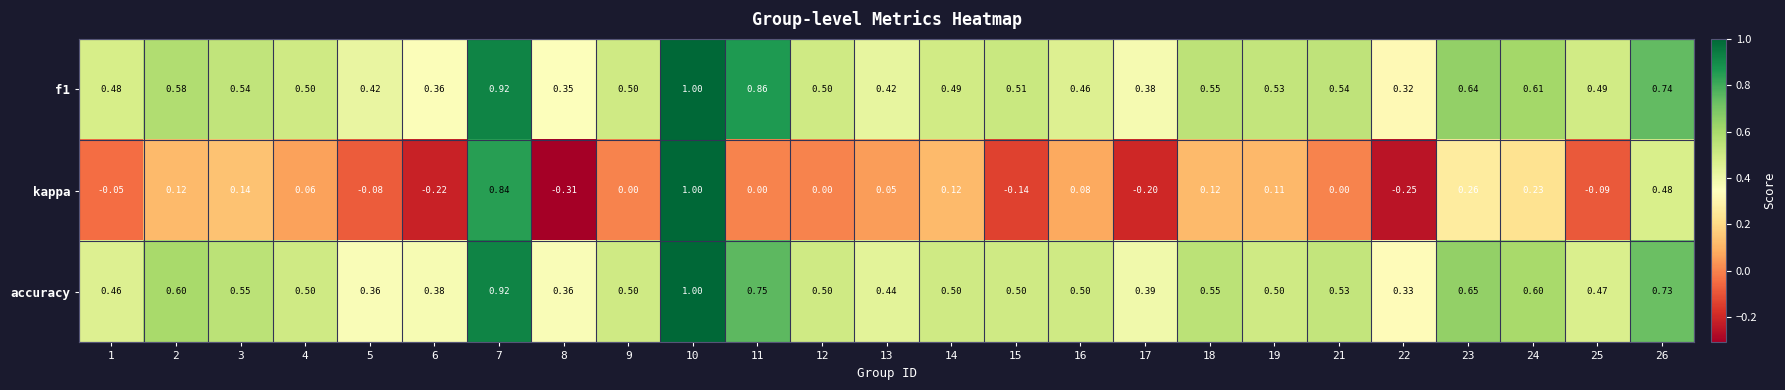

Which series has the widest spread of values?

kappa